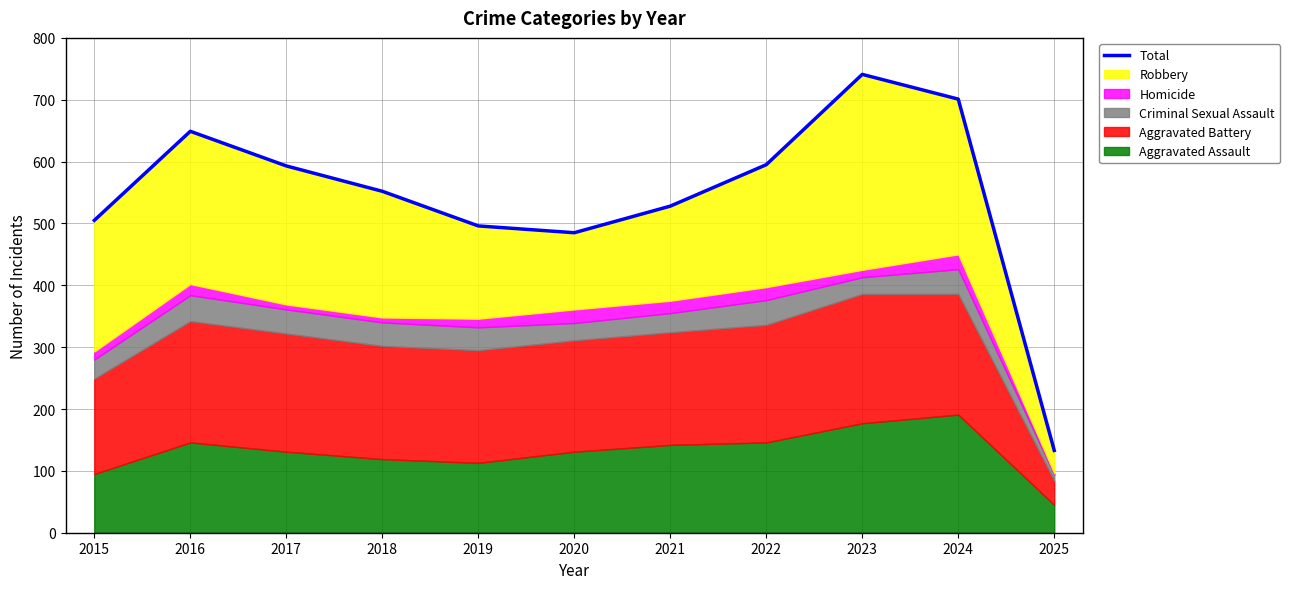

Which category has the lowest value across all series?

2025